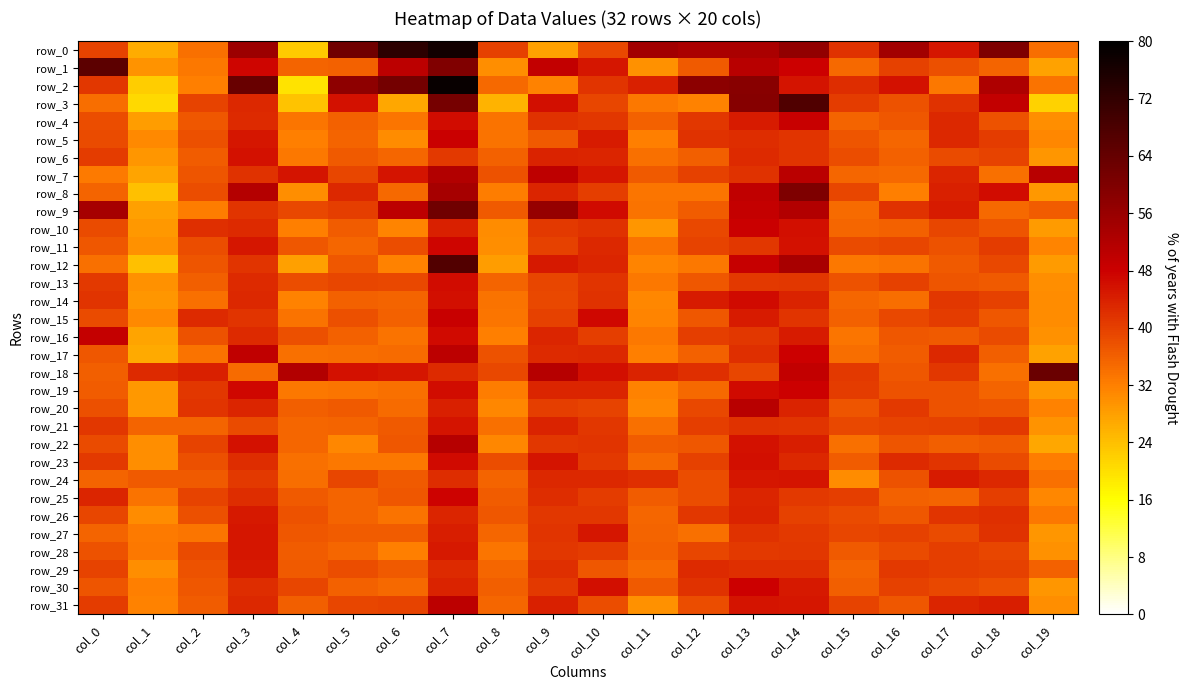

Count the row_31 values in the range 0 to 1.

20